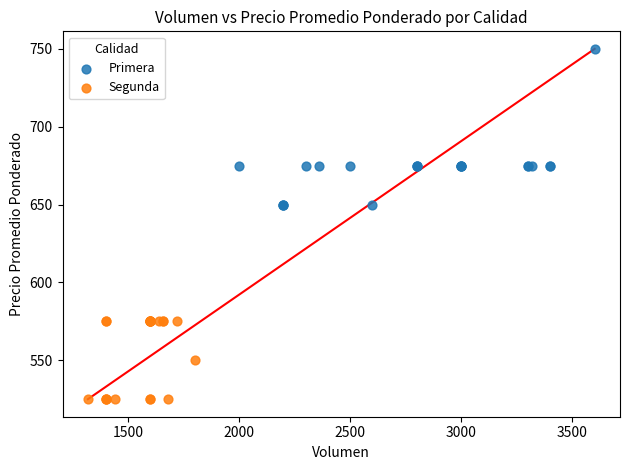

Which series reaches the minimum Y coordinate?

Segunda